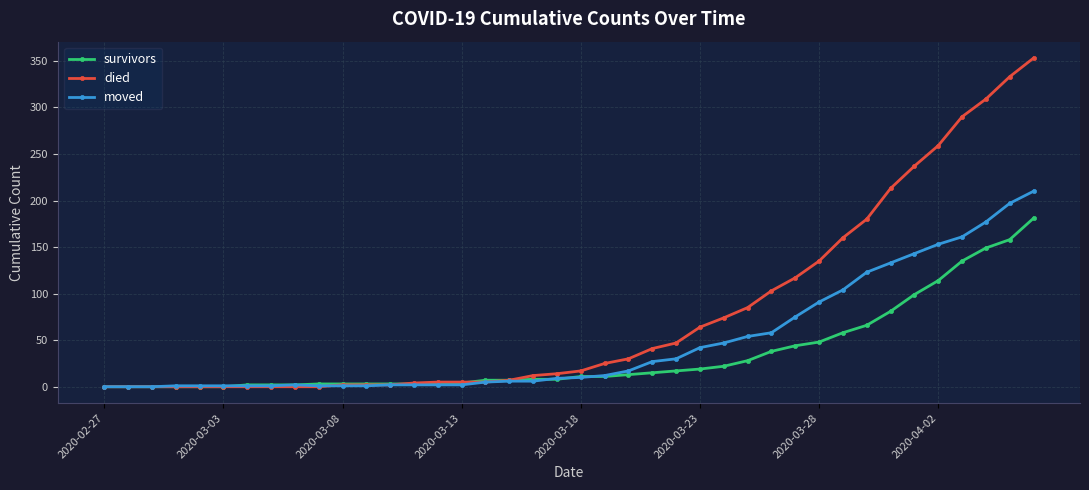

What is the maximum value shown in the chart?

353